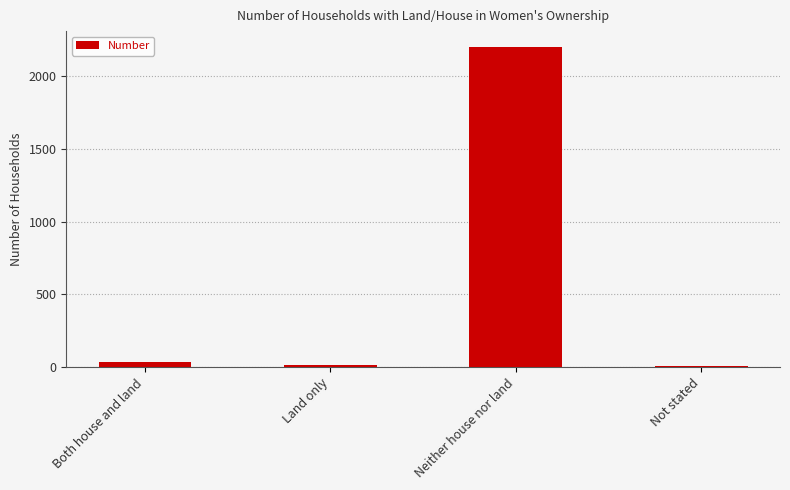

Which category has the highest value across all series?

Neither house nor land